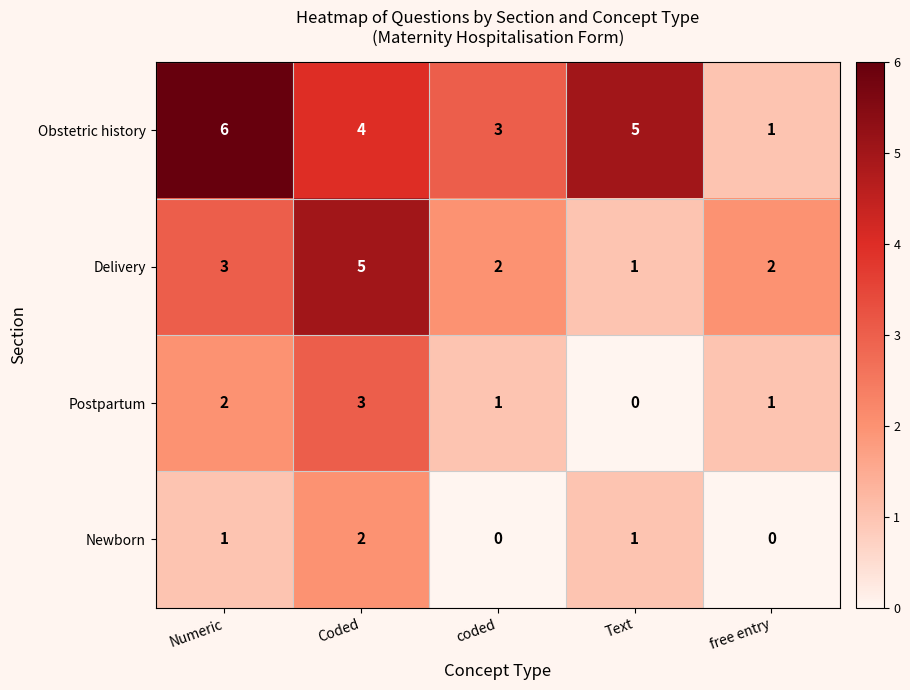

What value does the Obstetric history series have at Coded?

4